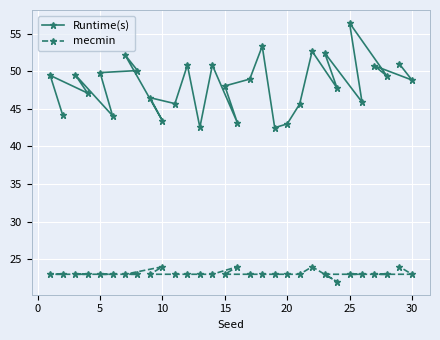

True or false: Runtime(s) and mecmin intersect in this chart.

False